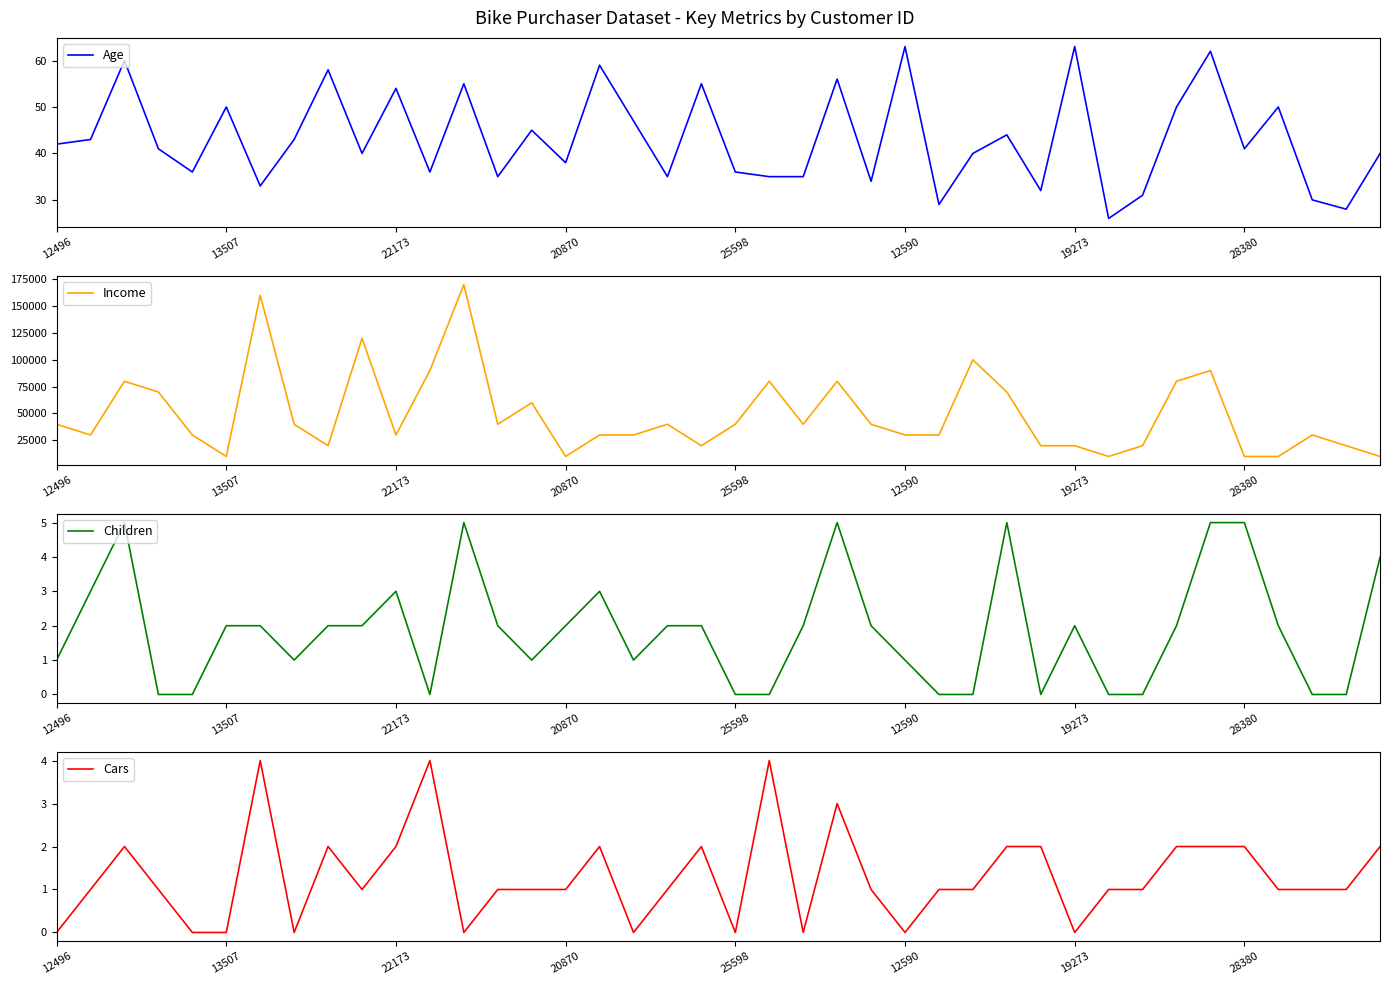

Does the chart have visible grid lines?

No